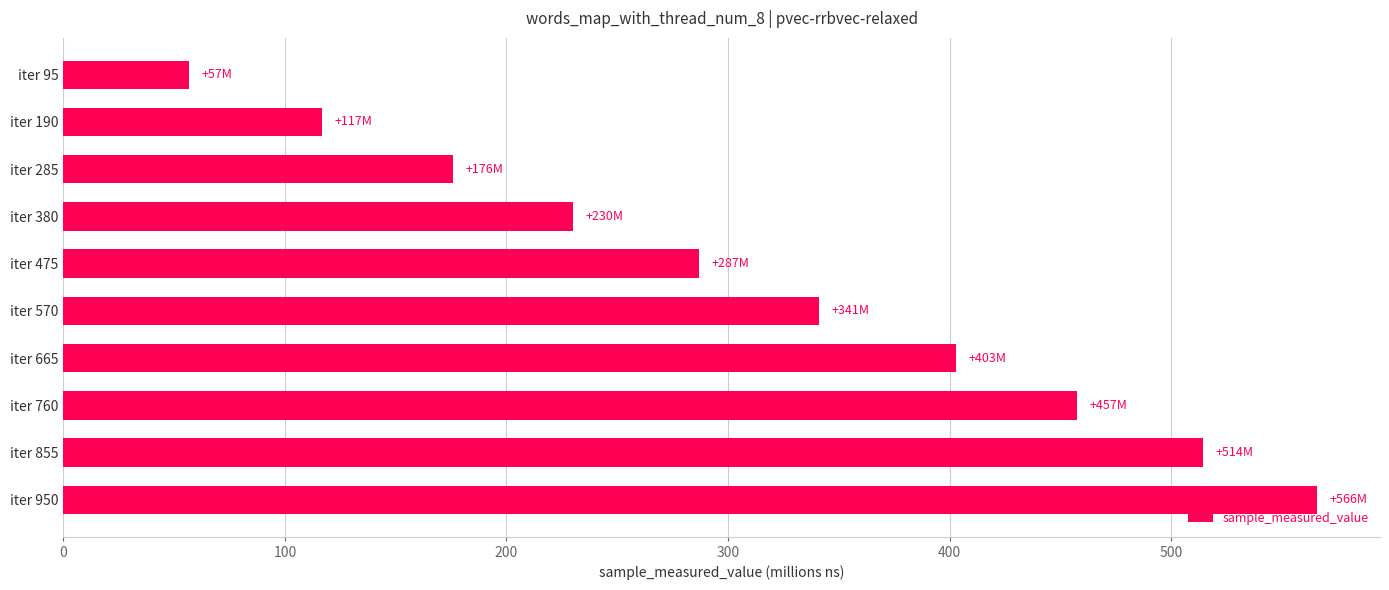

At which label is the value closest to 311?

iter 475